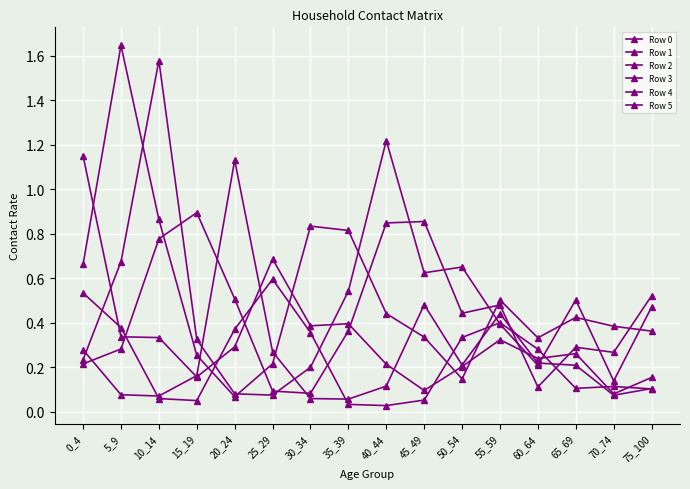

Between 25_29 and 65_69, which series saw the biggest shift?

Row 5